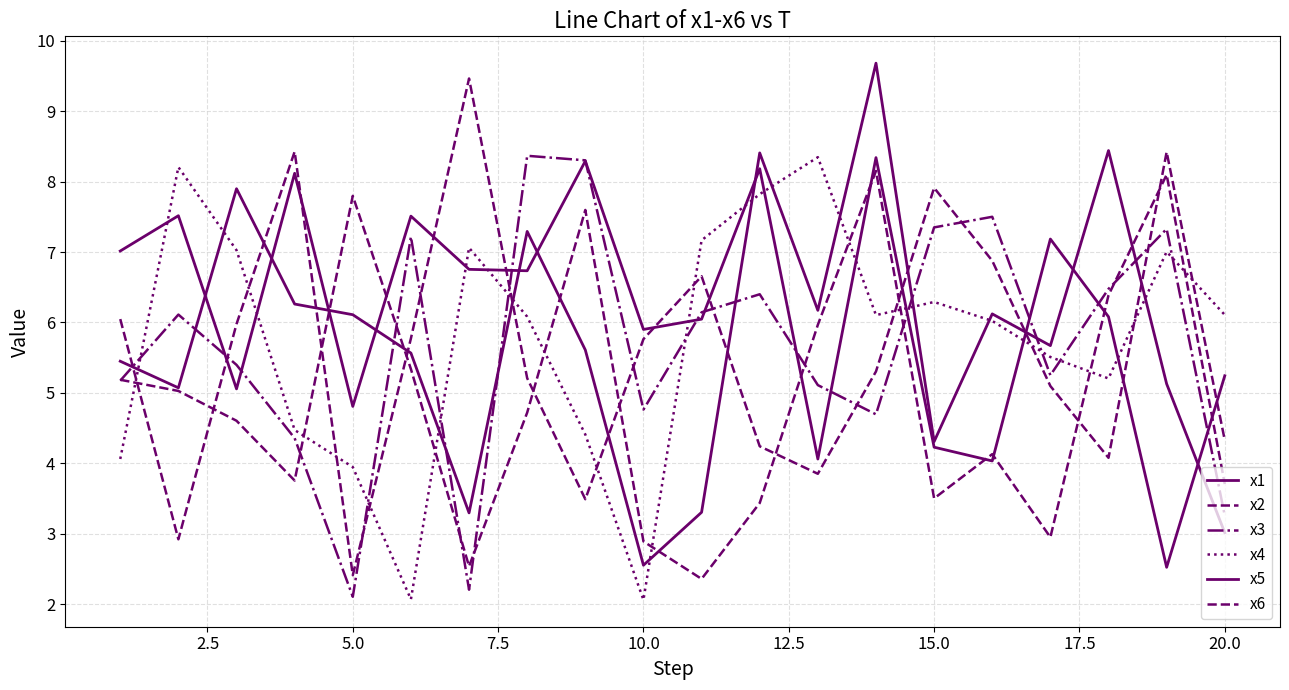

Does the chart display data point markers on the line(s)?

No